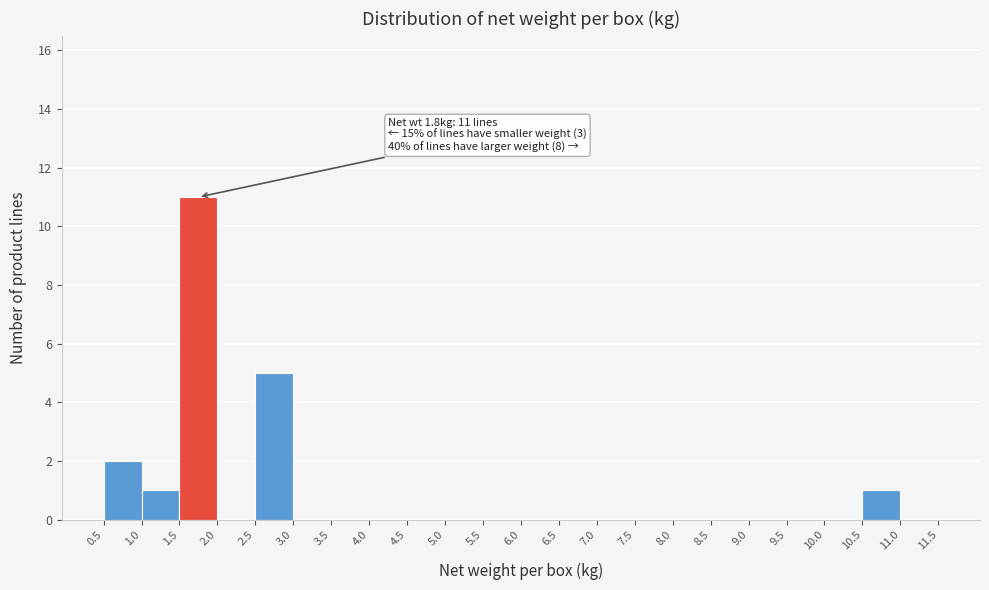

Which range on the x-axis has the tallest bar?

1.5 to 2.0